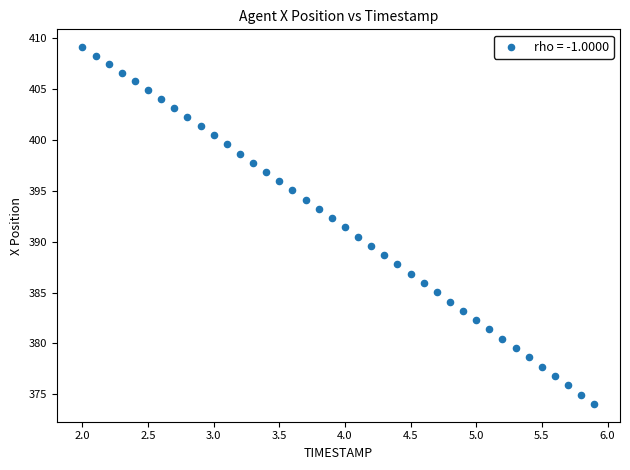

What is the range of Y values (max minus min)?

35.0